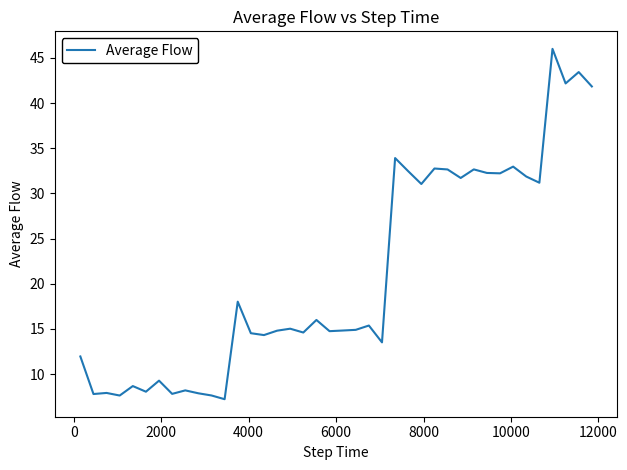

What is the greatest value displayed?

46.0